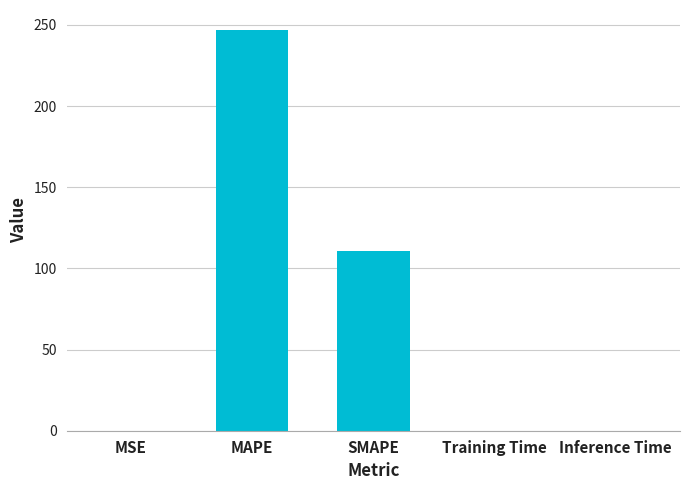

Are the bars horizontal?

No